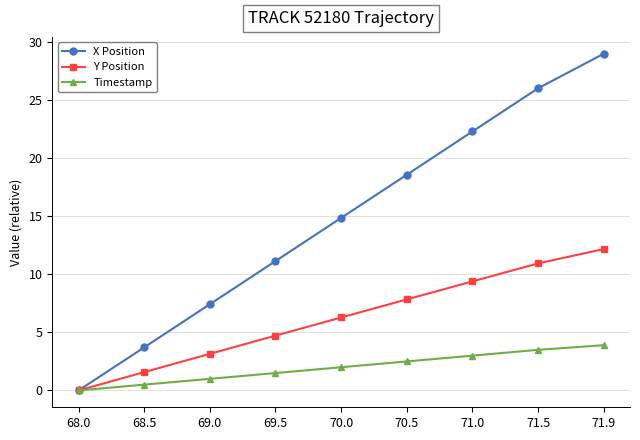

What is the difference between the maximum and second lowest values in the Timestamp series?

3.4